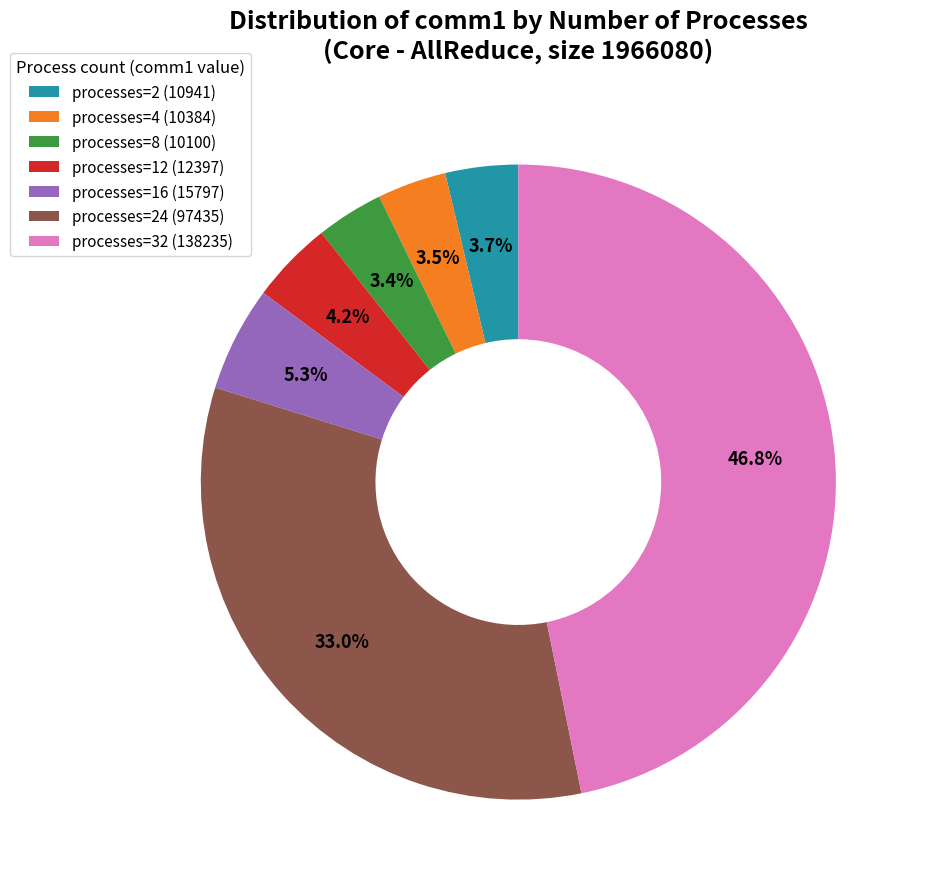

What is the ratio of the value at processes=2 (10941) to the value at processes=4 (10384)?

1.1